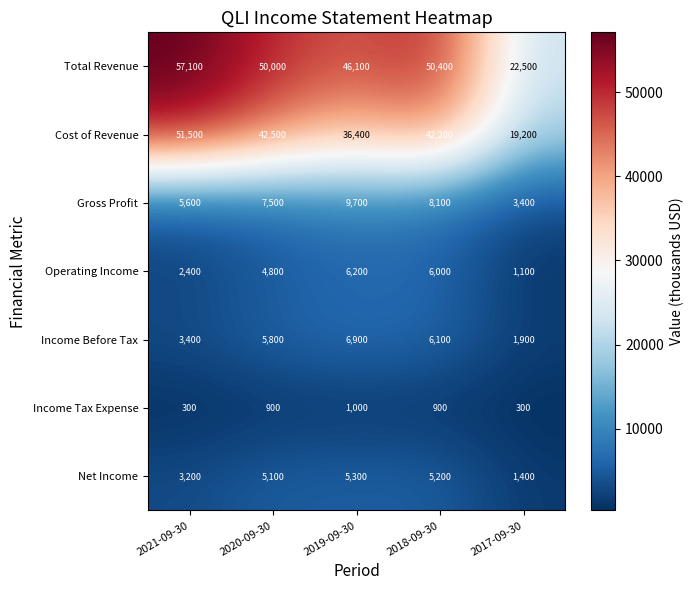

How many distinct data groups are displayed?

7